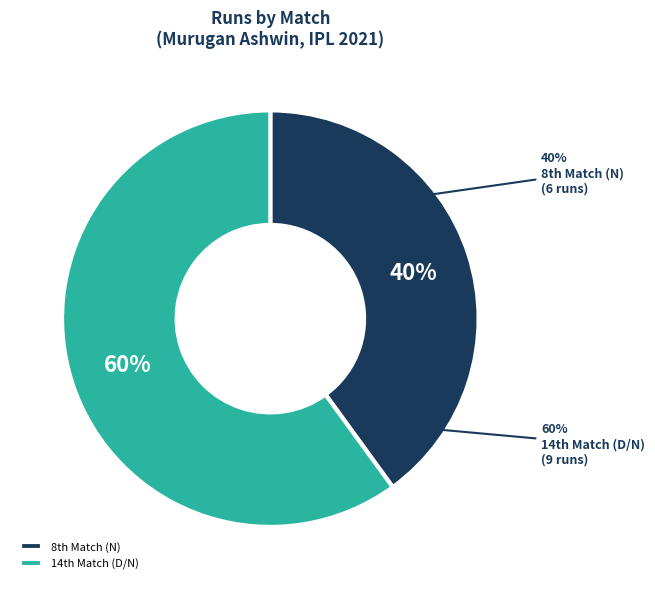

What is the smallest slice in the pie chart?

8th Match (N)